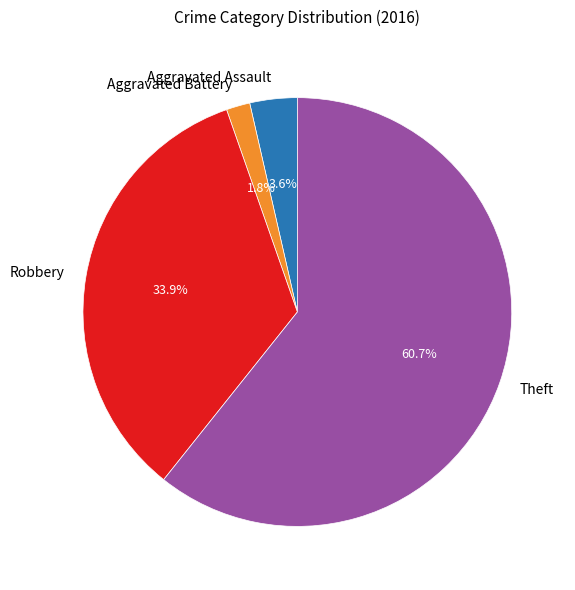

Between Robbery and Theft, which is larger?

Theft